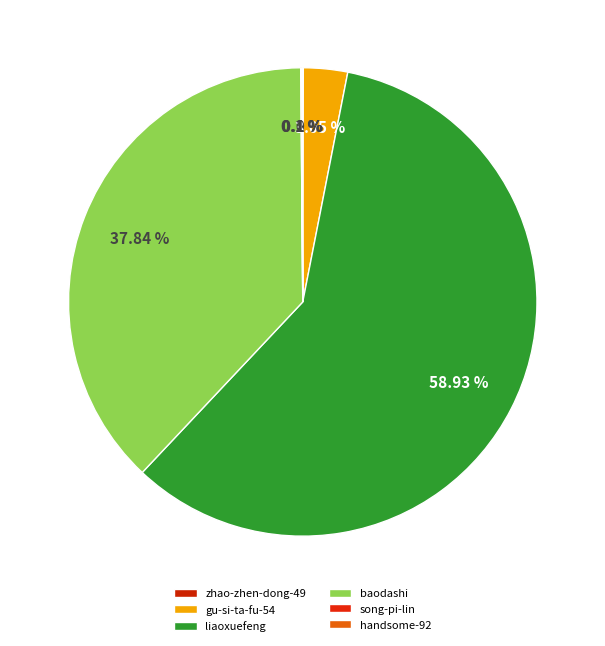

True or false: zhao-zhen-dong-49 accounts for 0% of the total.

True